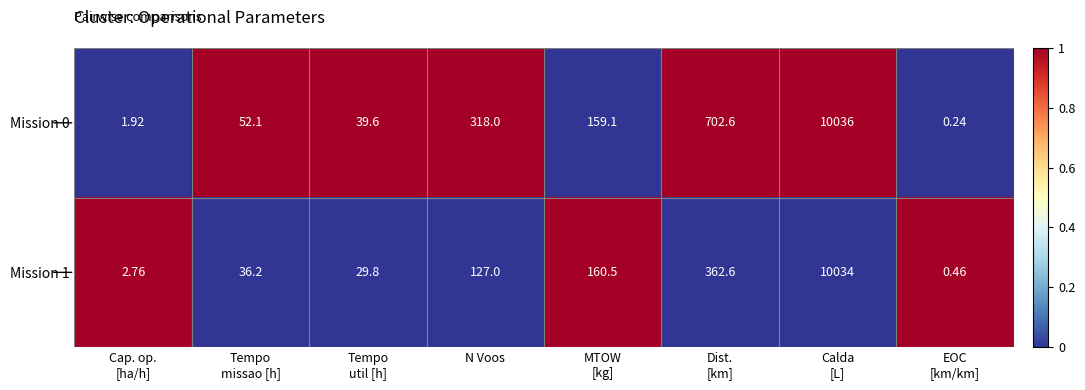

At which label does Mission 0 first exceed 159?

N Voos